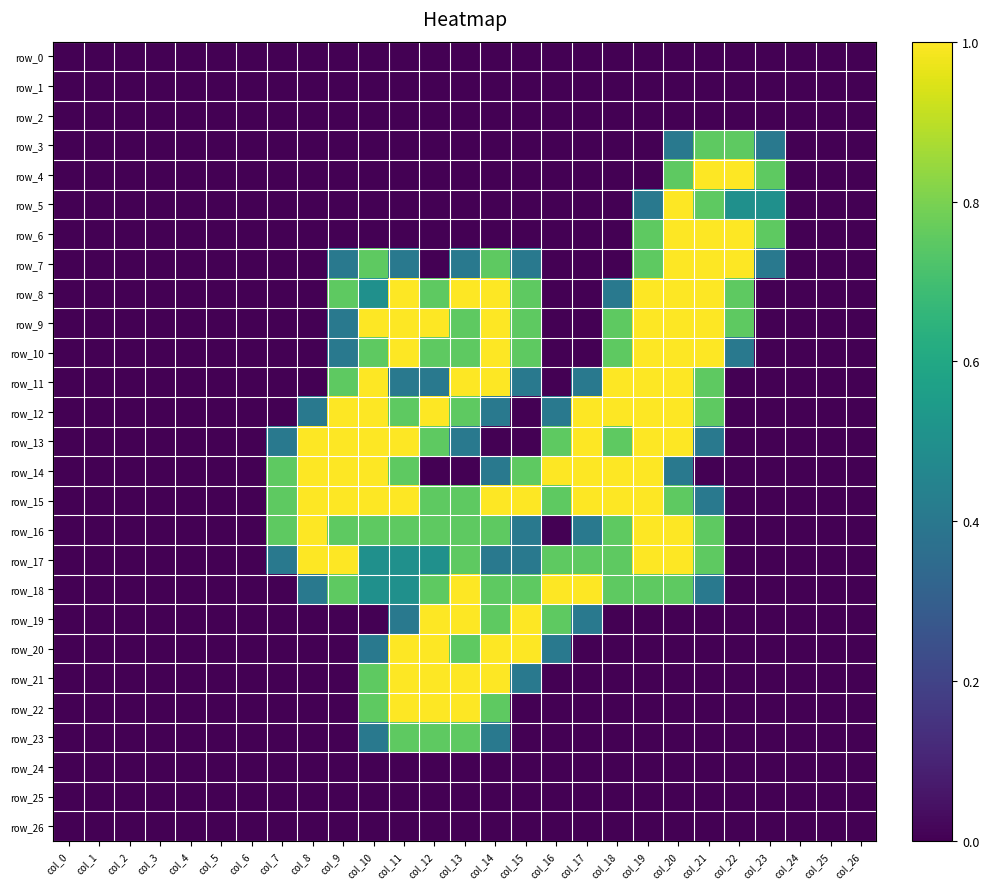

What is the maximum value shown in the chart?

1.0